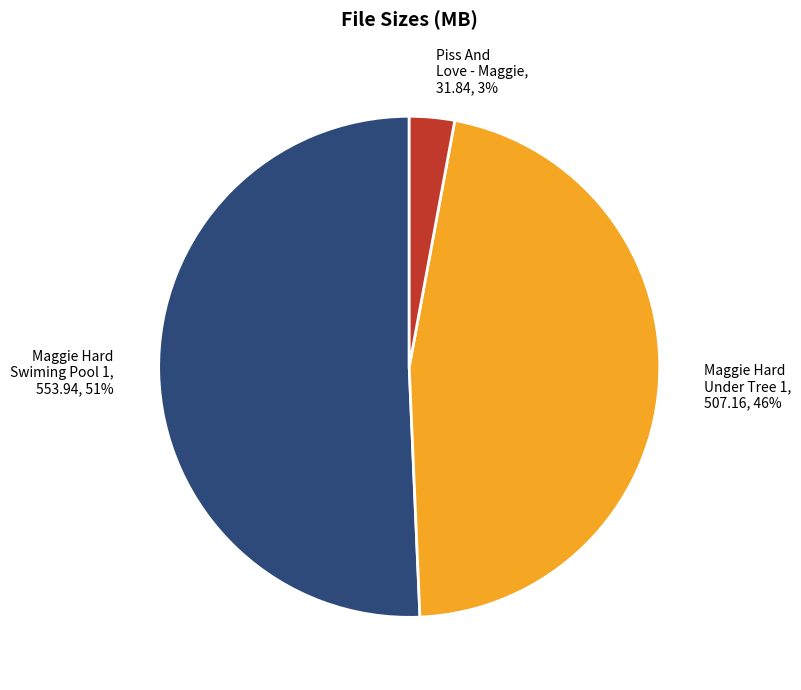

The Maggie Hard Under Tree 1 slice represents 46% of the pie. True or false?

True